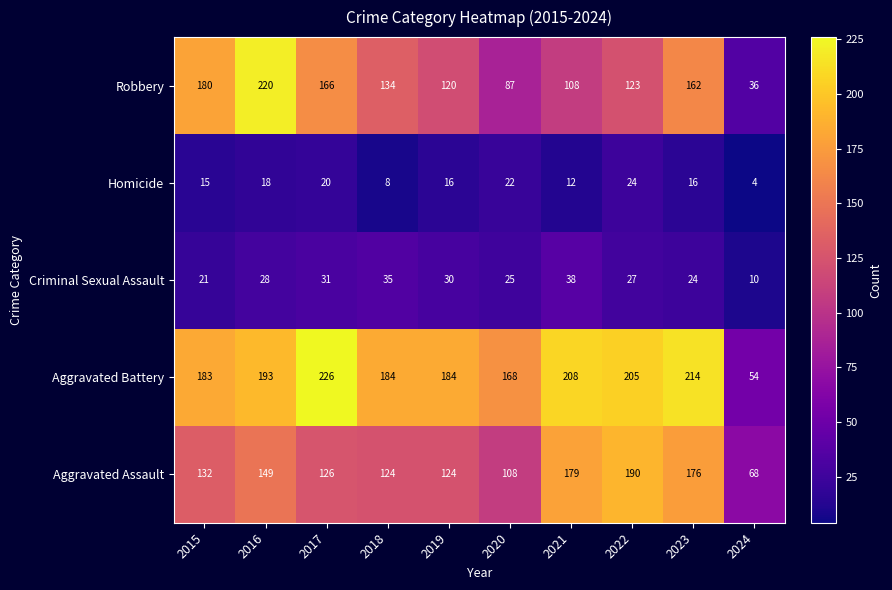

List the series in order of their peak value, highest first.

Aggravated Battery, Robbery, Aggravated Assault, Criminal Sexual Assault, Homicide